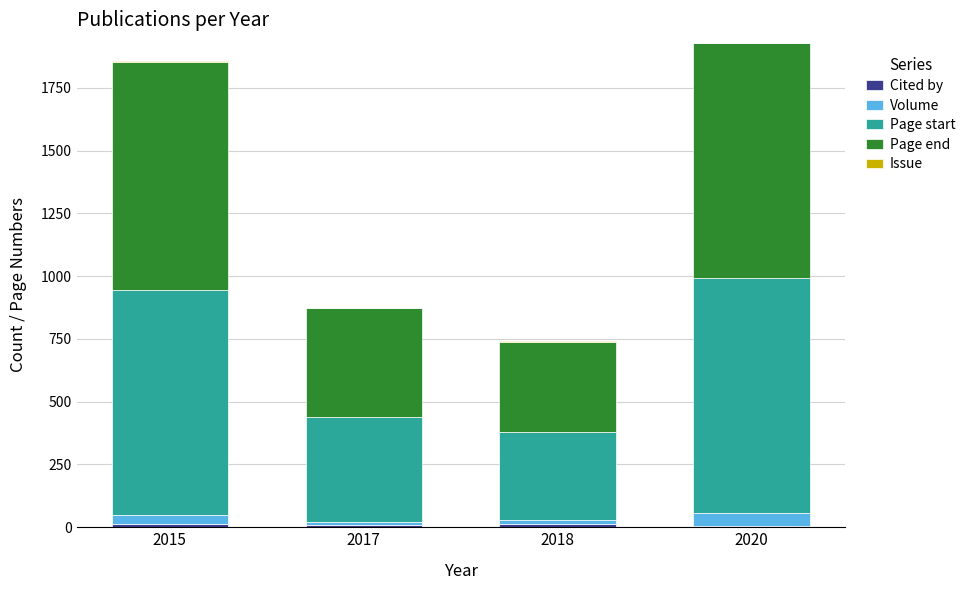

How many series are shown in this chart?

5